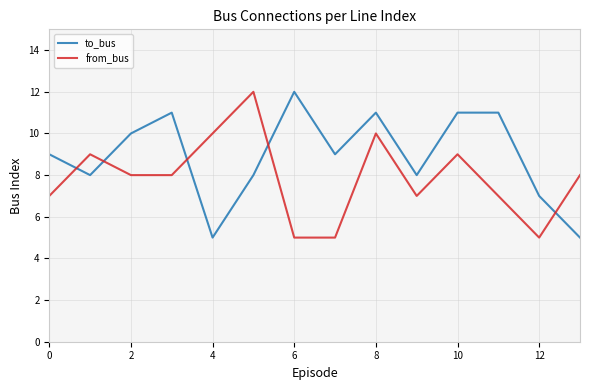

What is the greatest value displayed?

12